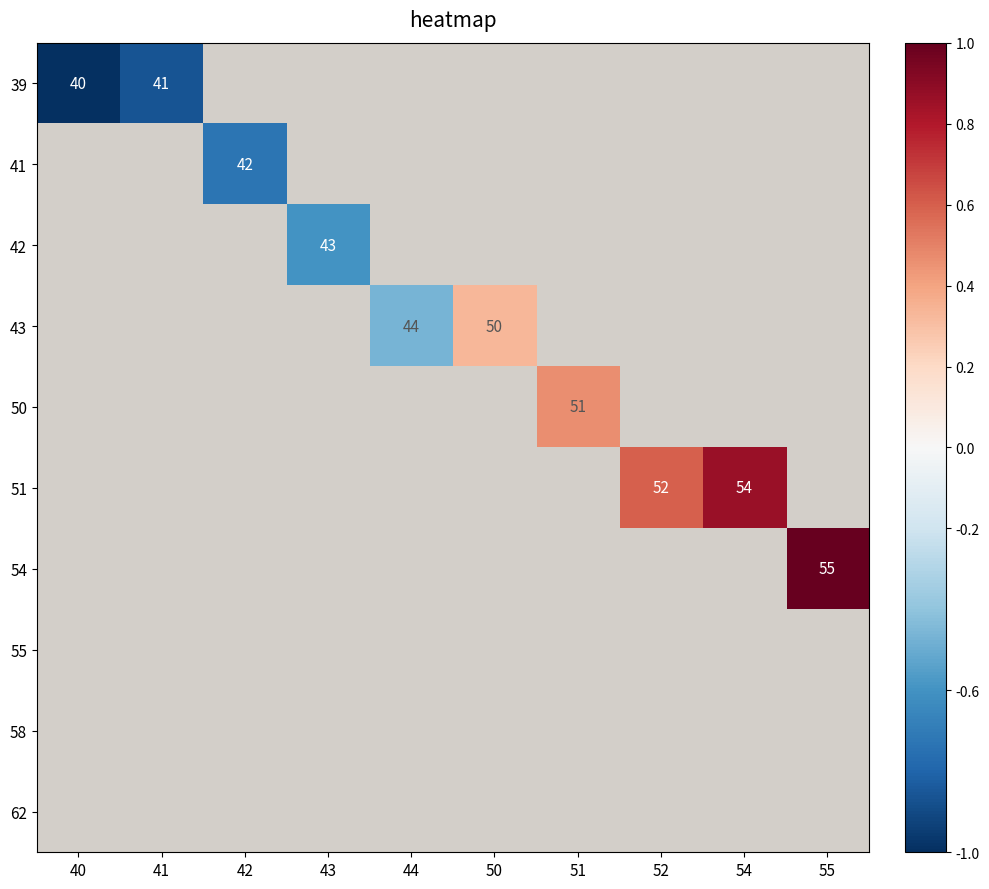

At which category does the chart reach its minimum across all series?

40